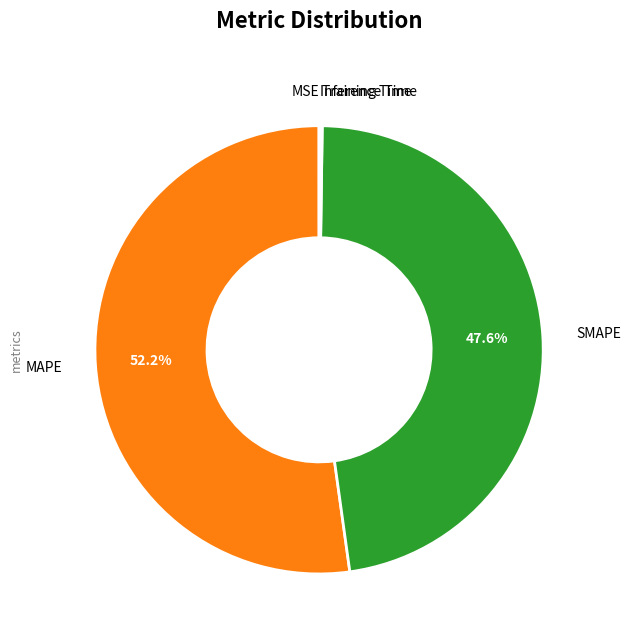

Does any single category account for the majority?

Yes